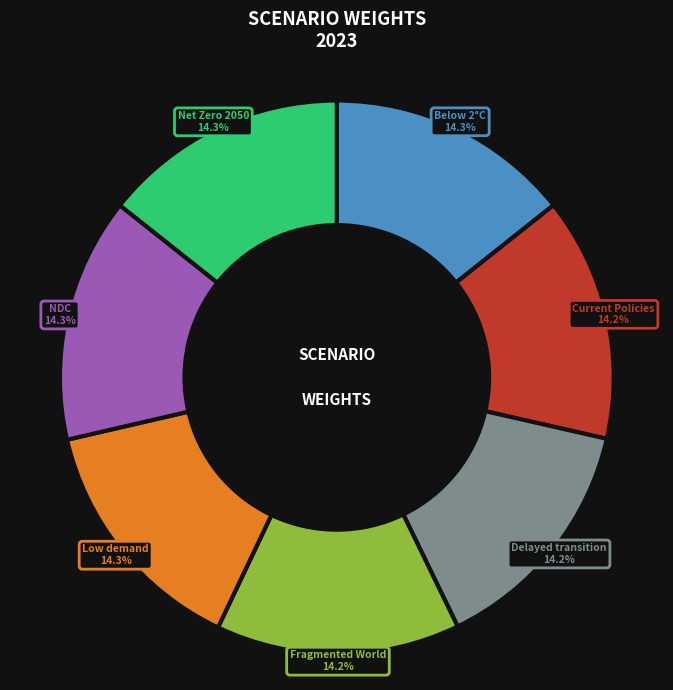

Does Current Policies account for over 50% of the chart?

No